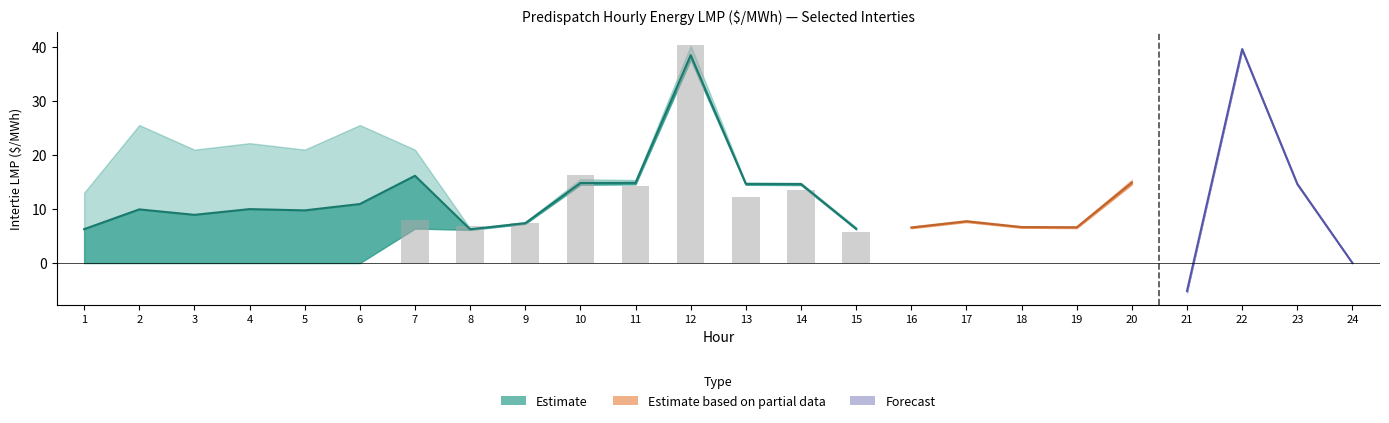

At which label does MB.SEVENSISTERS Intertie LMP first exceed 6?

7